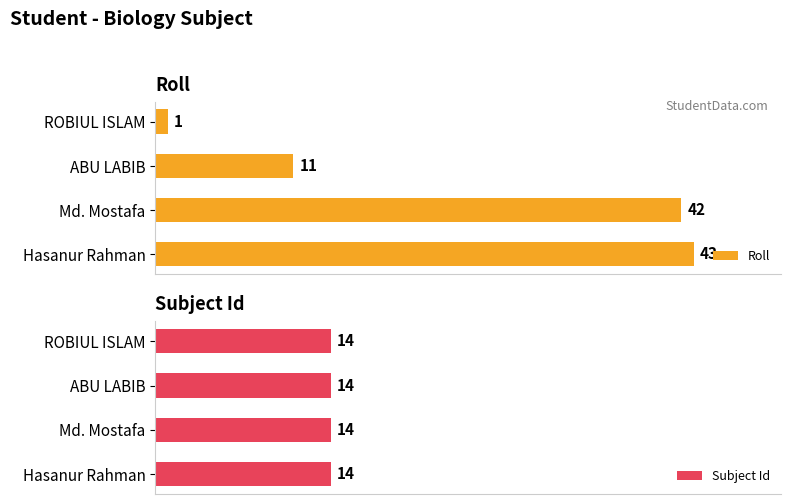

Which category has the highest value in the Roll series?

Hasanur Rahman